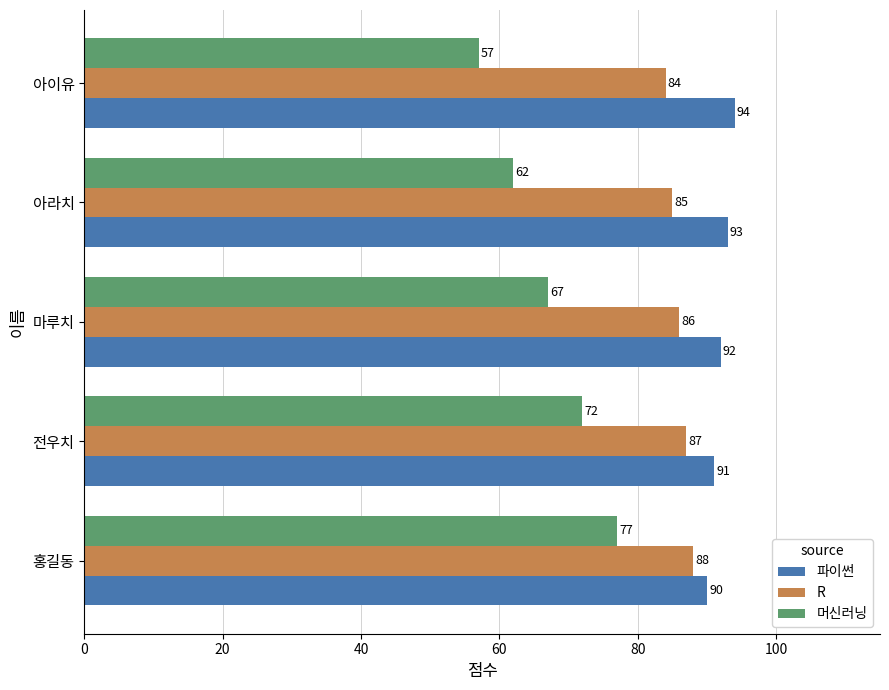

Count the number of categories in the chart.

5